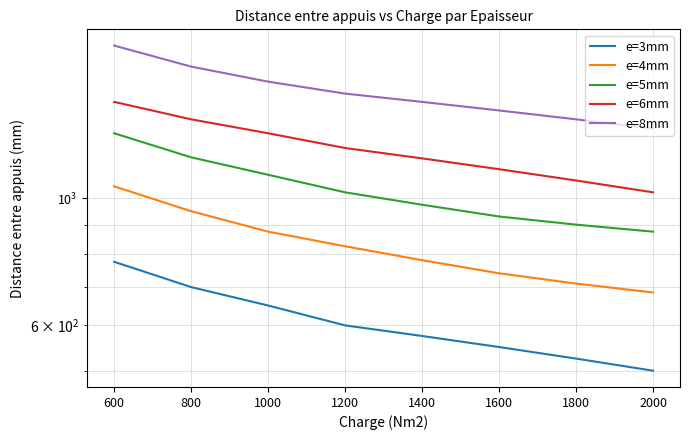

True or false: e=8mm has more than 2 points higher than both neighbors.

False